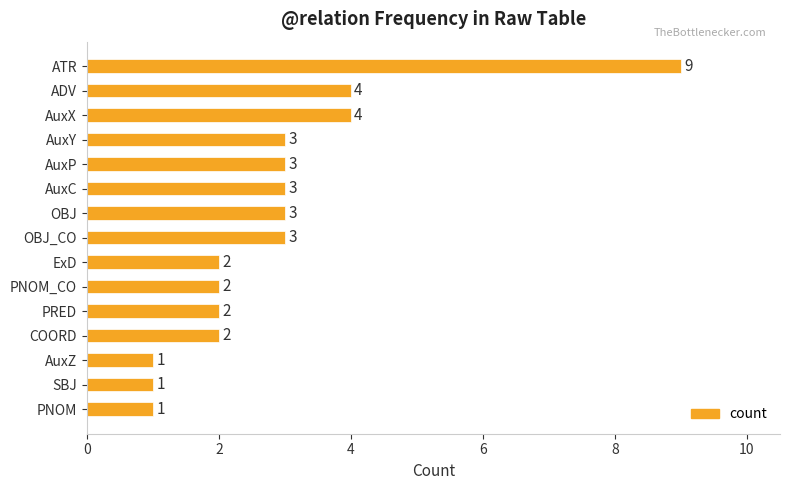

What is the sum of the values at SBJ and OBJ_CO?

4